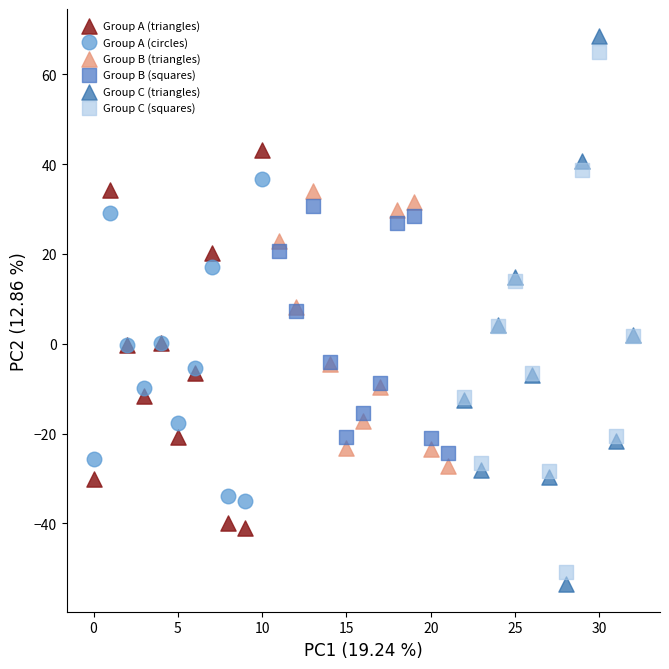

Which series has the widest spread of Y values?

Group C (triangles)